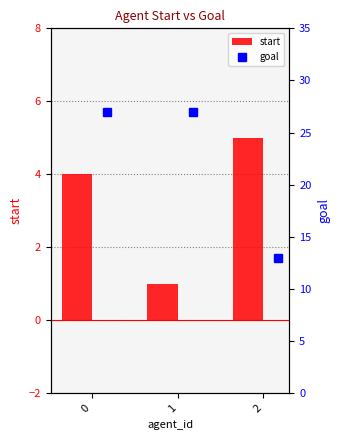

What are all the series names shown in the legend?

start, goal